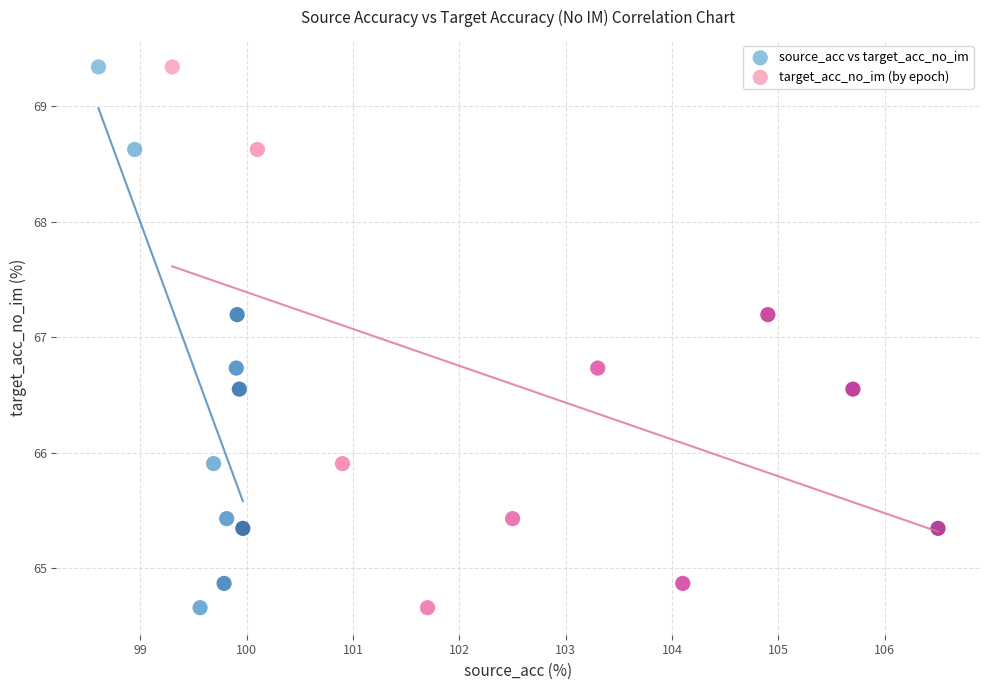

What are all the series names shown in the legend?

source_acc vs target_acc_no_im, target_acc_no_im (by epoch)